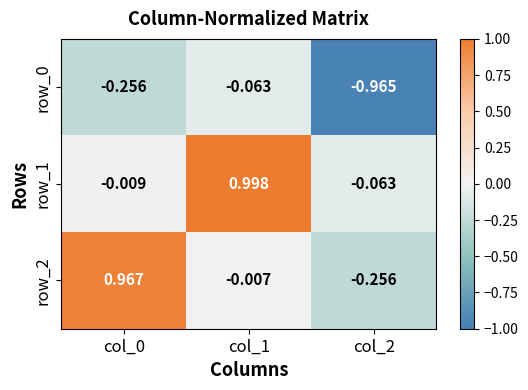

At which category does the chart reach its minimum across all series?

col_2